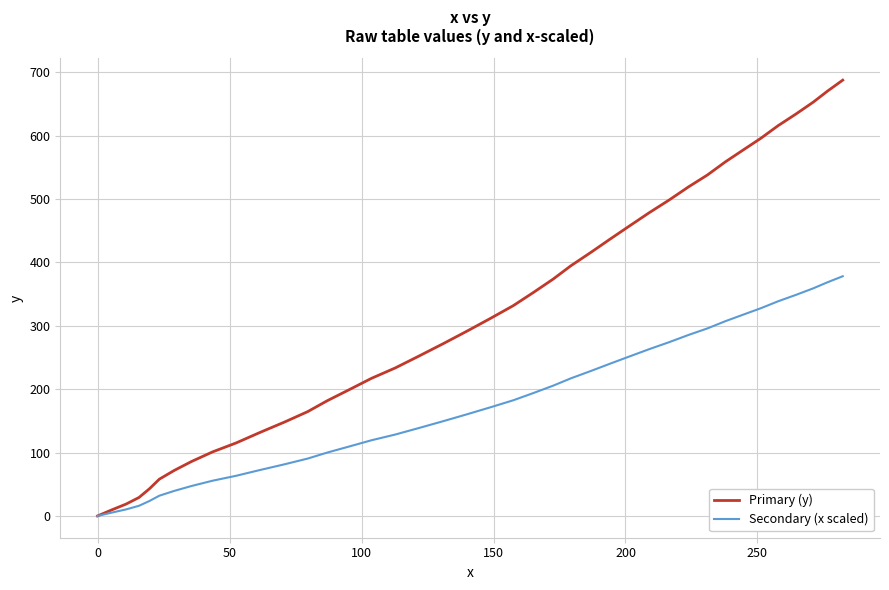

What is the greatest value displayed?

687.8